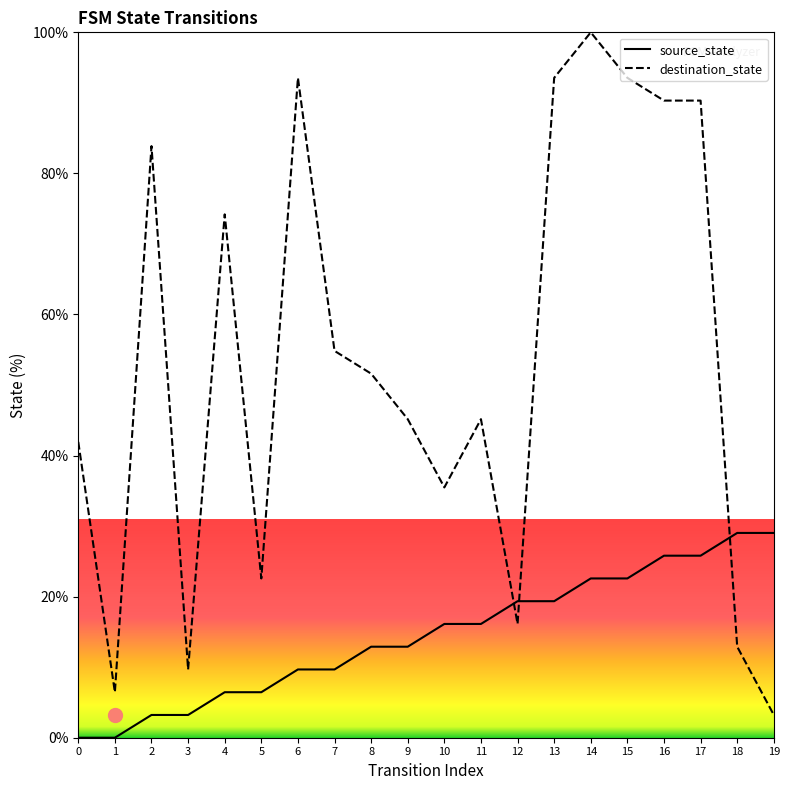

What is the difference between the maximum and second lowest values in the destination_state series?

93.5